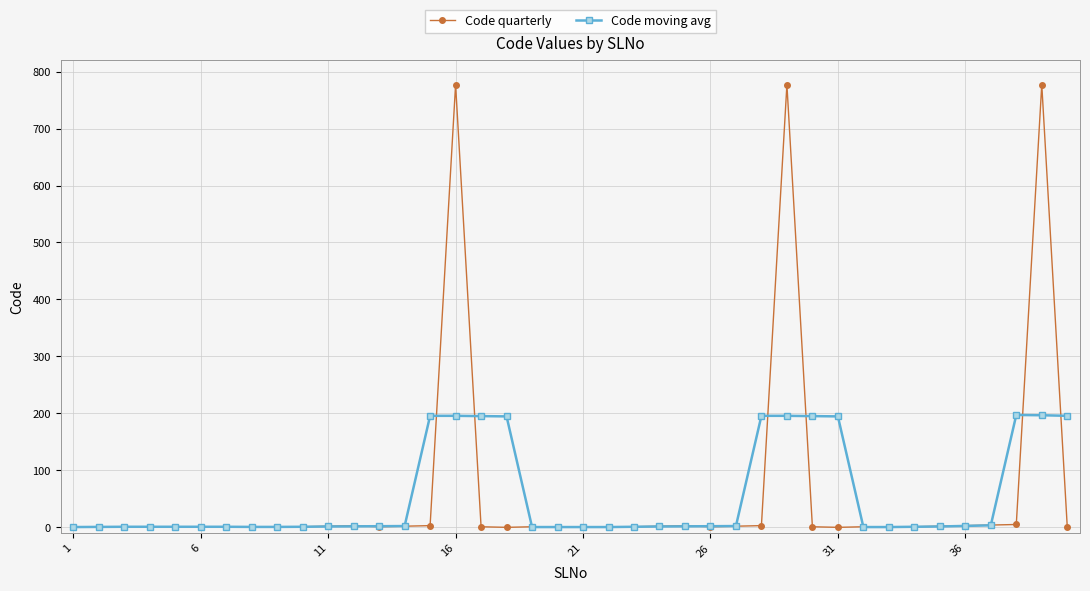

List the series in order of their peak value, highest first.

Code quarterly, Code moving avg